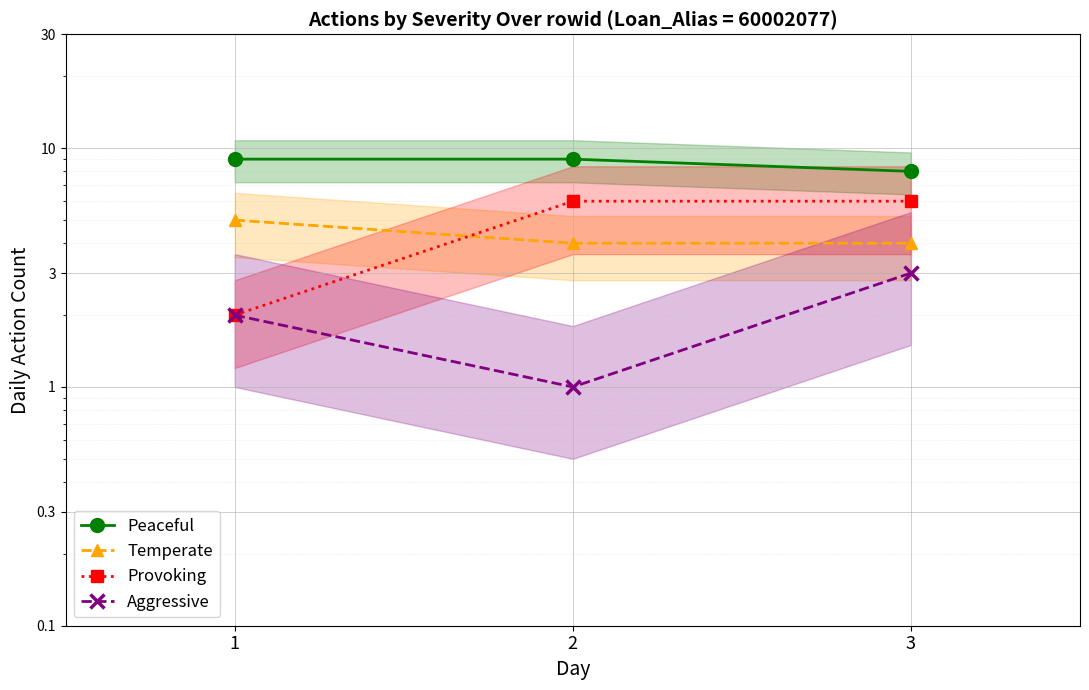

What is the value of the Temperate point at the 1st from the left?

5